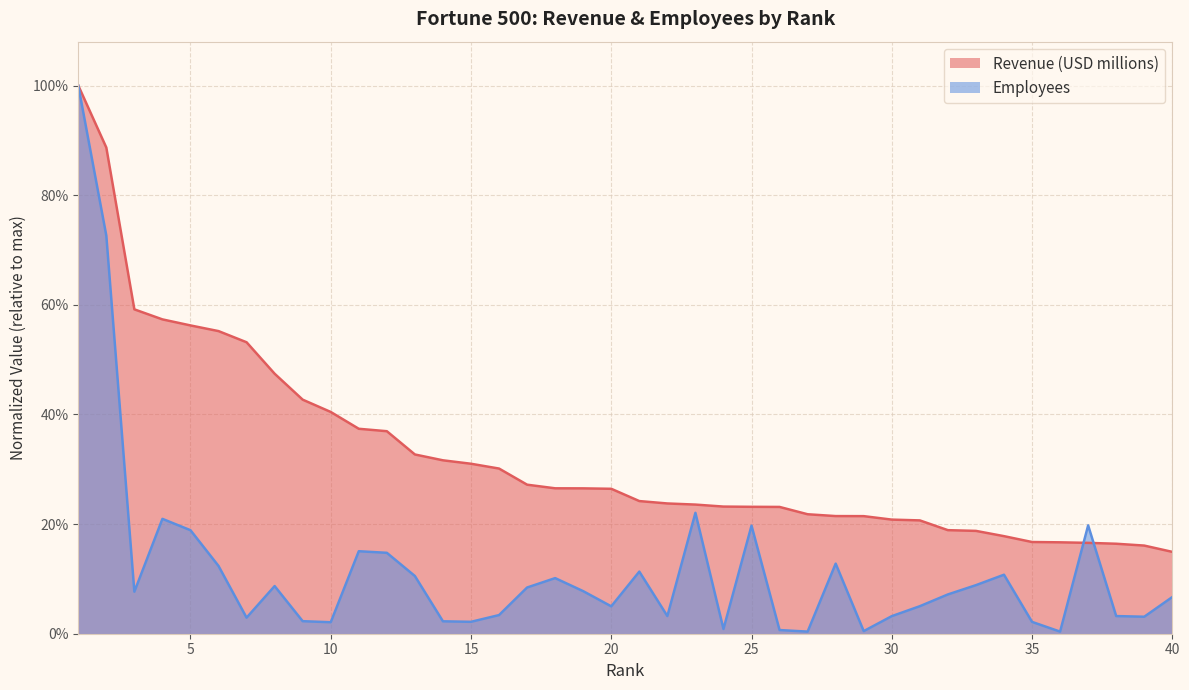

Between 10 and 21, which series saw the biggest shift?

Revenue (USD millions)